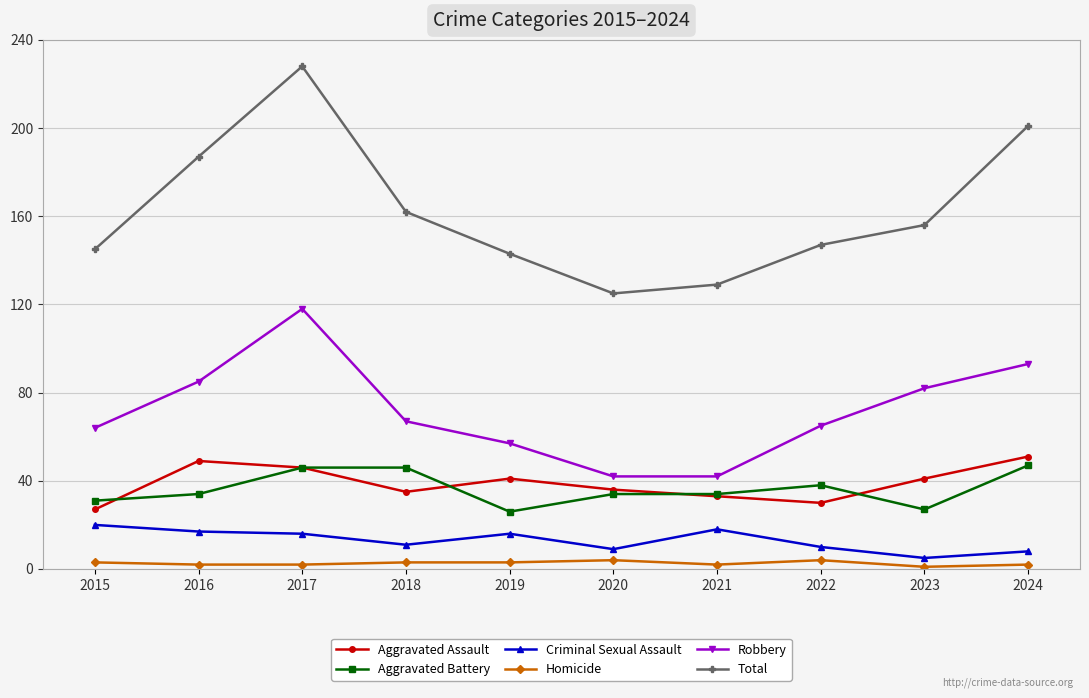

Is it true that Criminal Sexual Assault equals 18 at 2021?

True